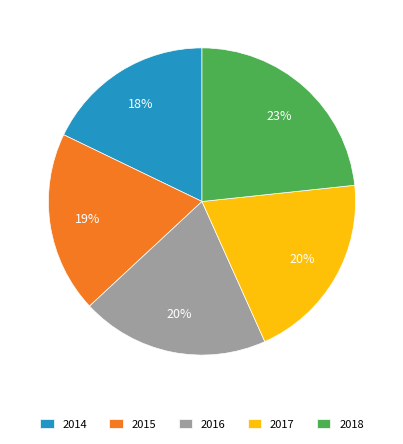

Which category has the smallest portion of the pie?

2014